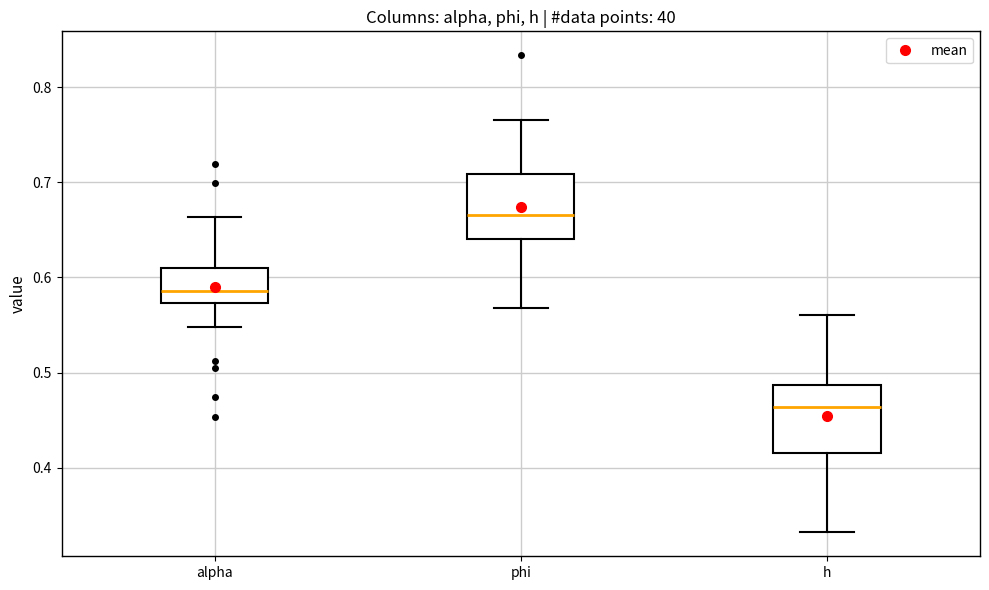

Which box's median line is the highest?

phi